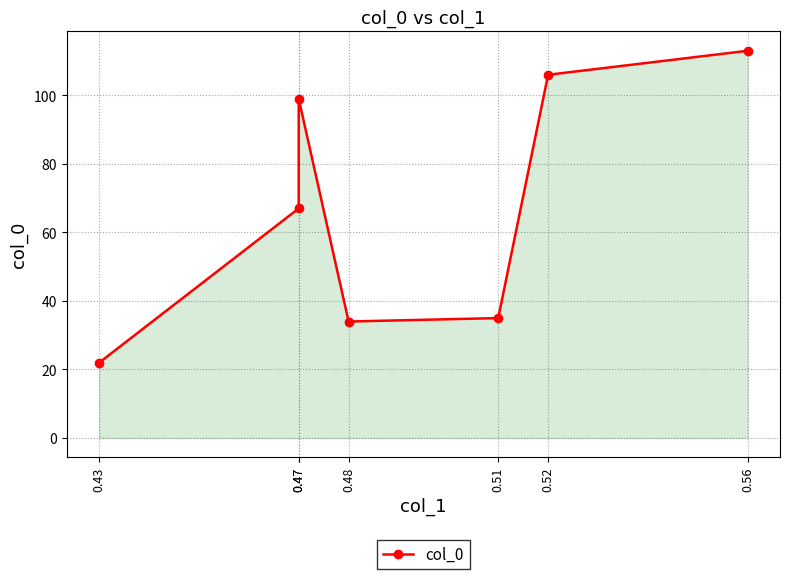

The chart shows a value of 99 at 0.47. True or false?

True